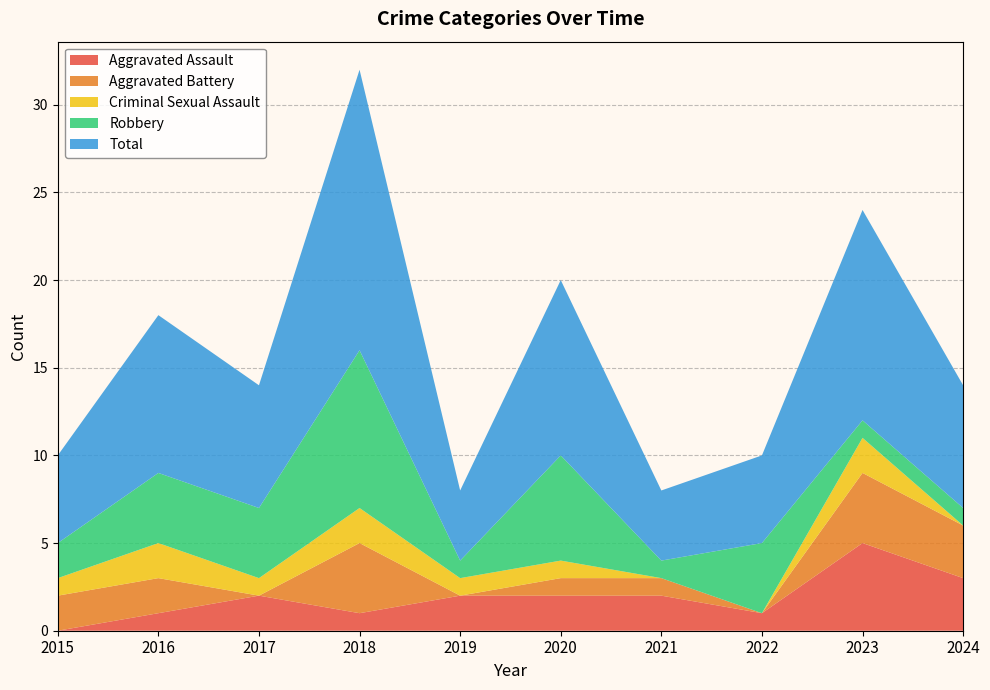

Reading left to right, extract all data points from this chart.

Aggravated Assault: 0	1	2	1	2	2	2	1	5	3
Aggravated Battery: 2	2	0	4	0	1	1	0	4	3
Criminal Sexual Assault: 1	2	1	2	1	1	0	0	2	0
Robbery: 2	4	4	9	1	6	1	4	1	1
Total: 5	9	7	16	4	10	4	5	12	7